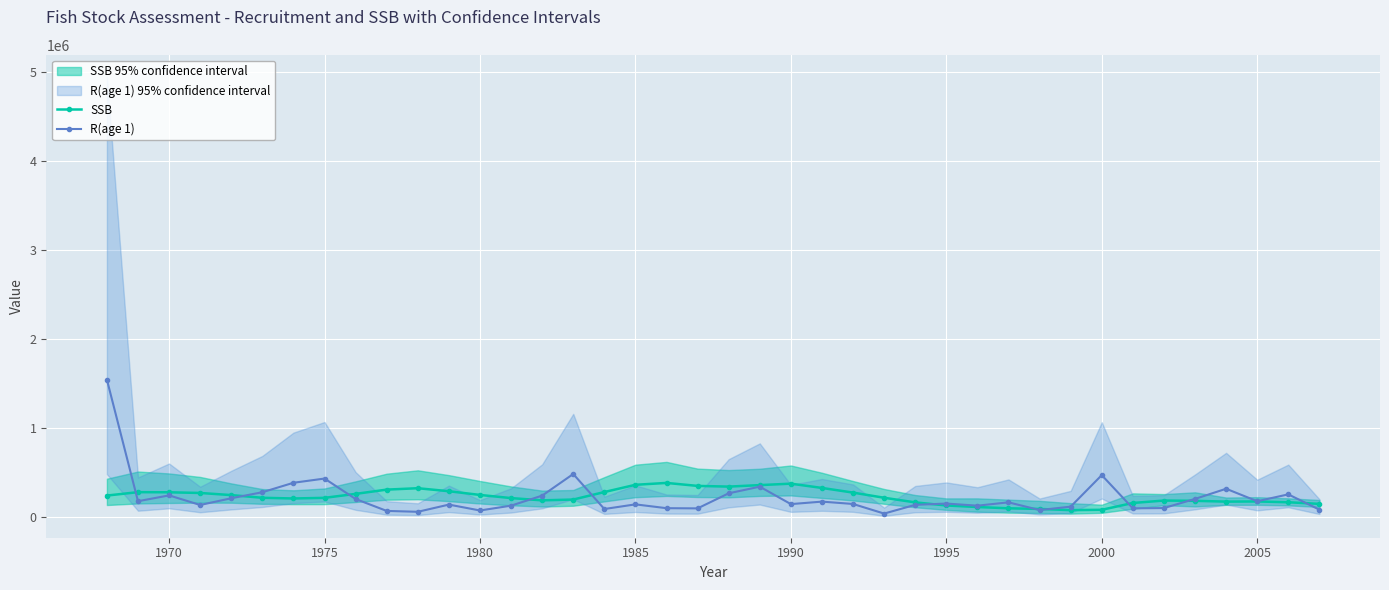

True or false: SSB has more than 0 interior local peaks.

True